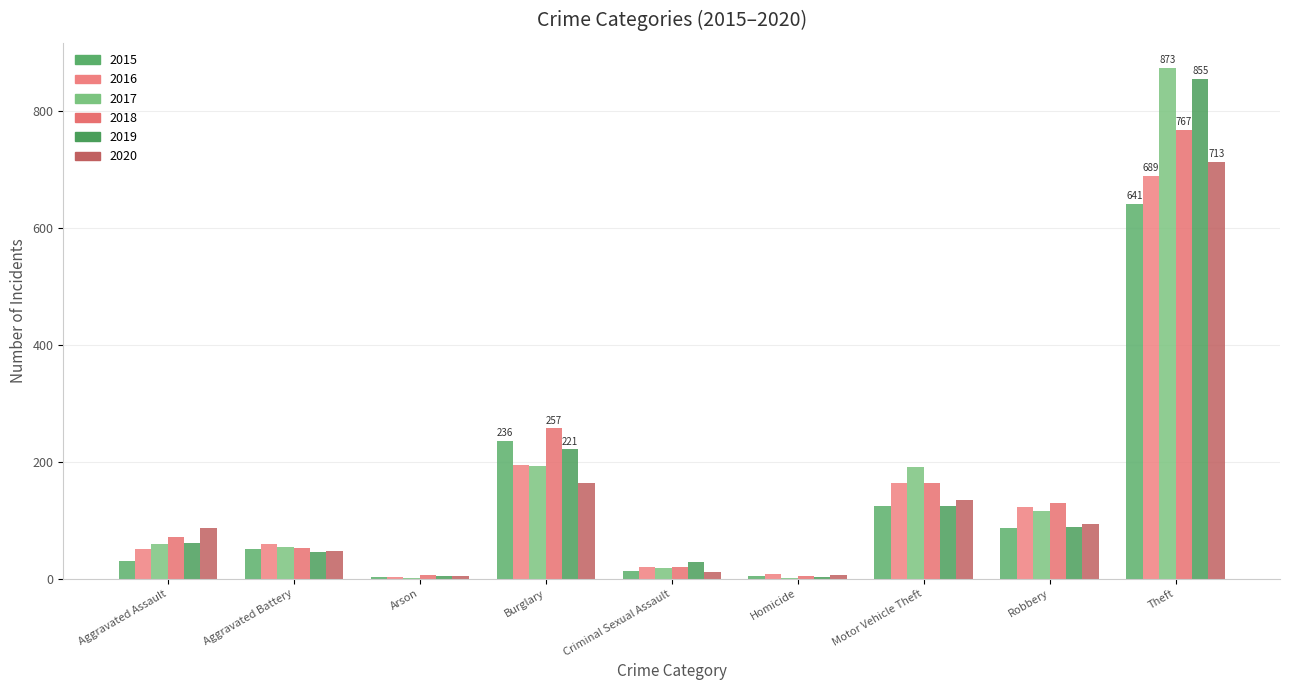

Are the bars horizontal?

No